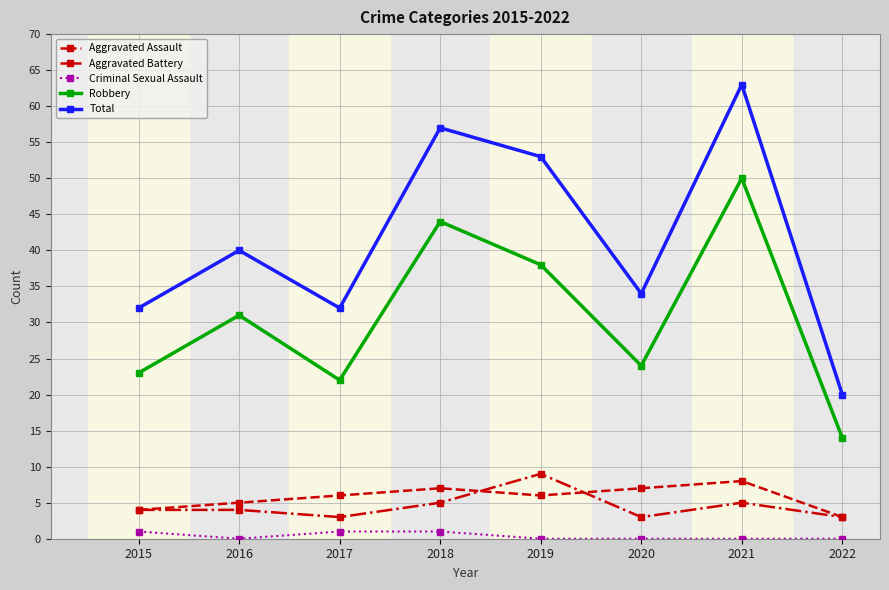

Is this an area chart (filled region under the line)?

No